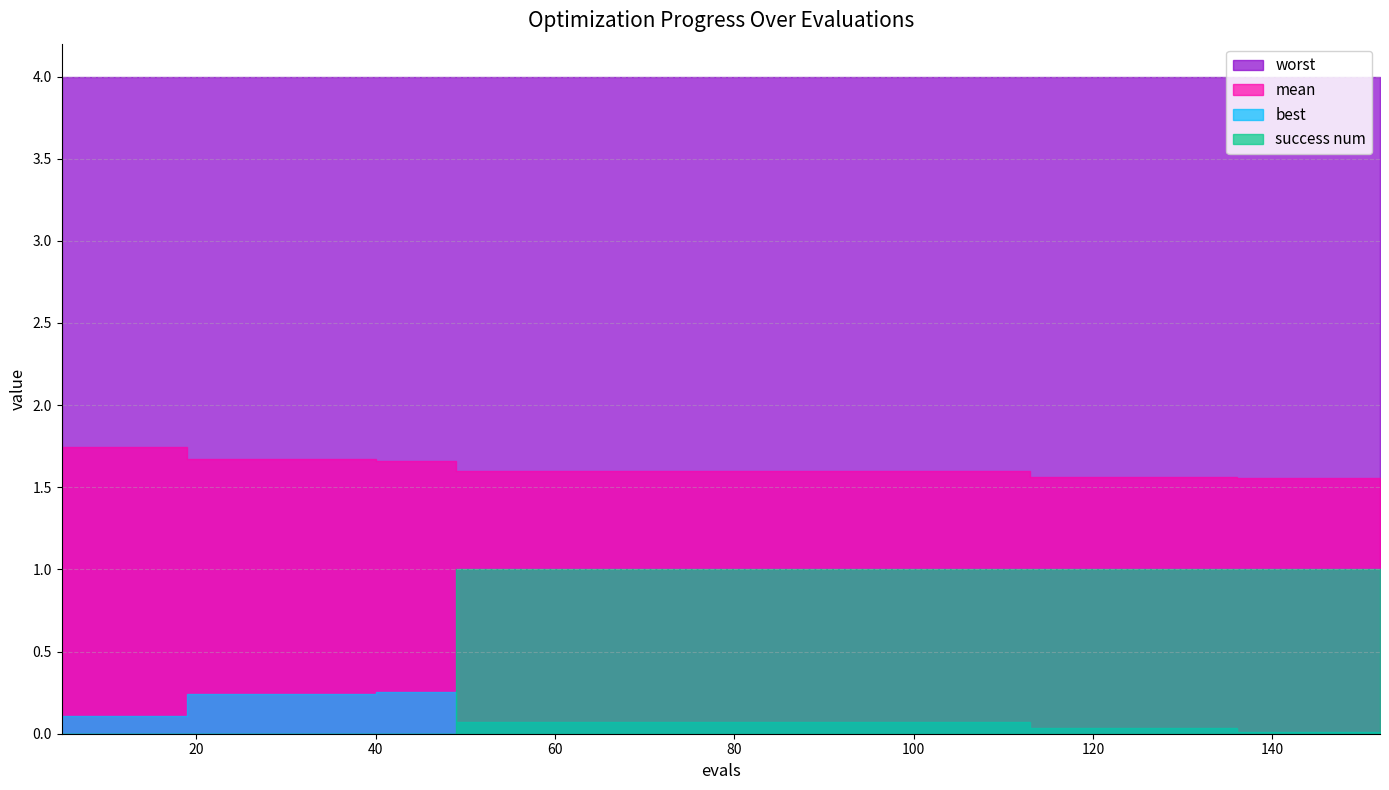

Which series changed the most between 9 and 113?

success num